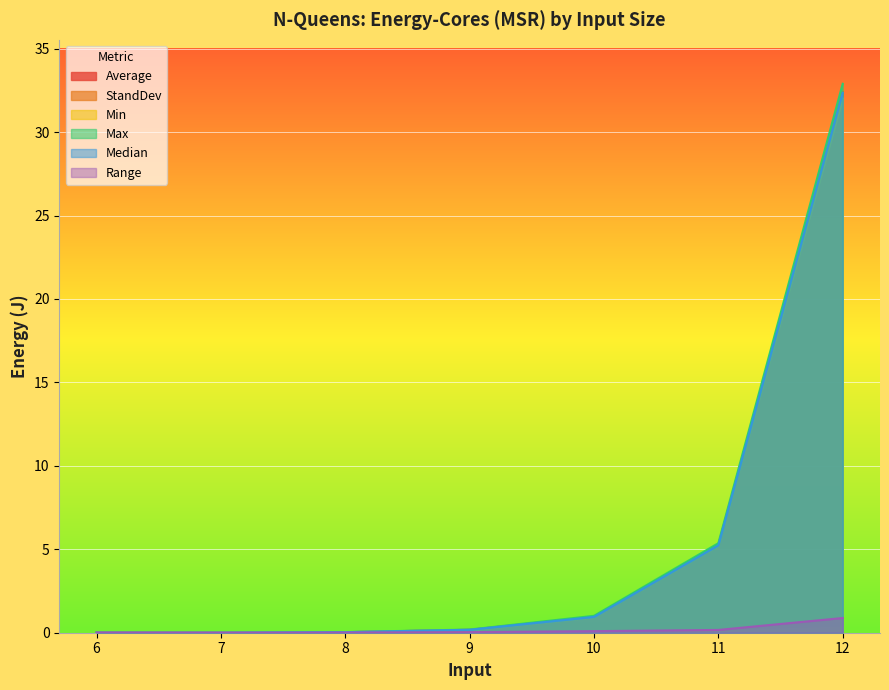

Which category has the lowest value across all series?

7